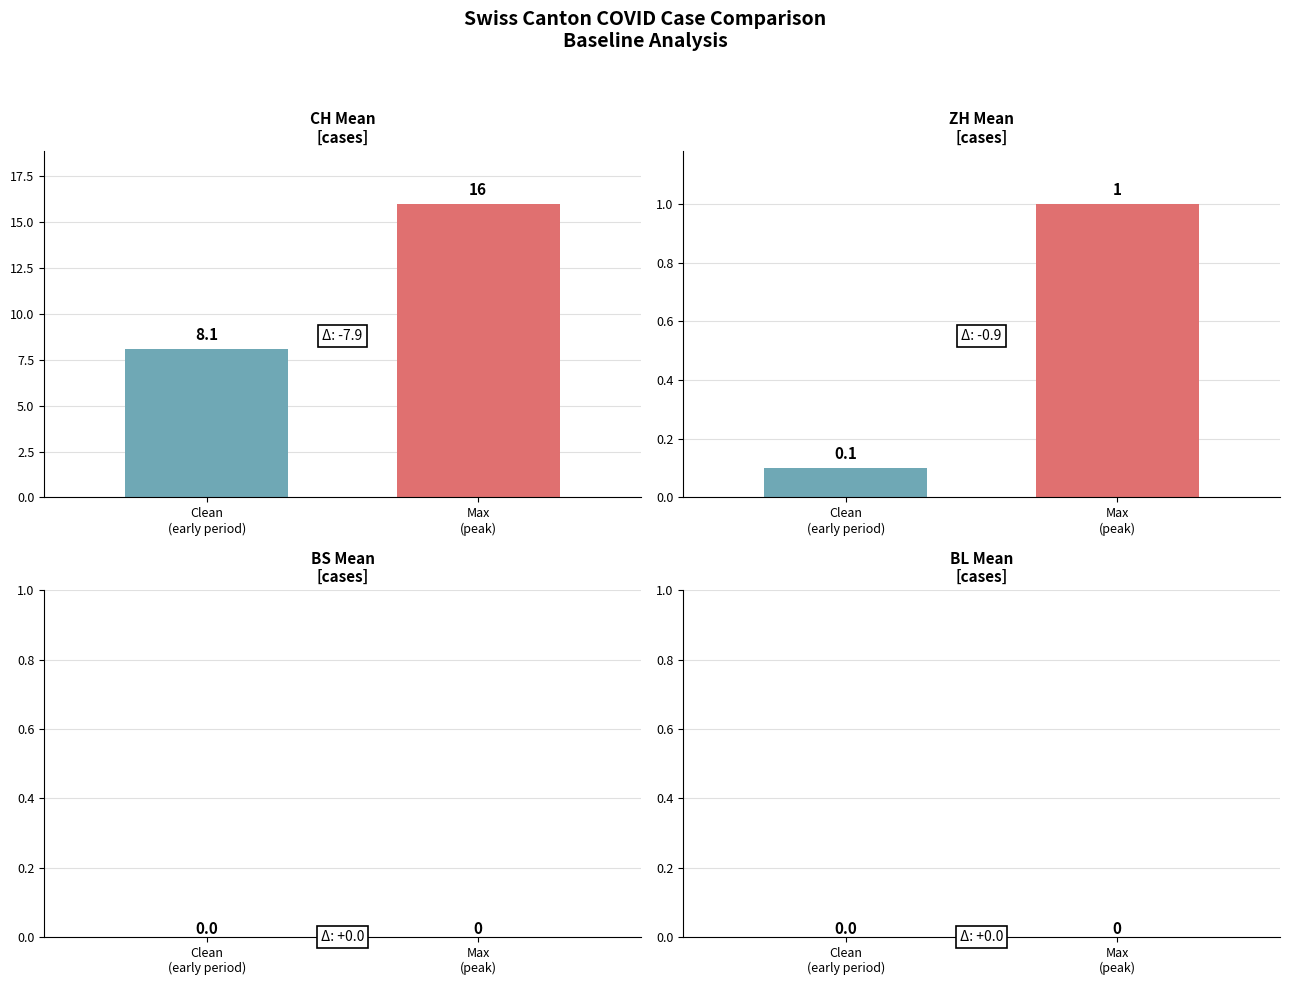

Which series has the largest total across all categories?

CH